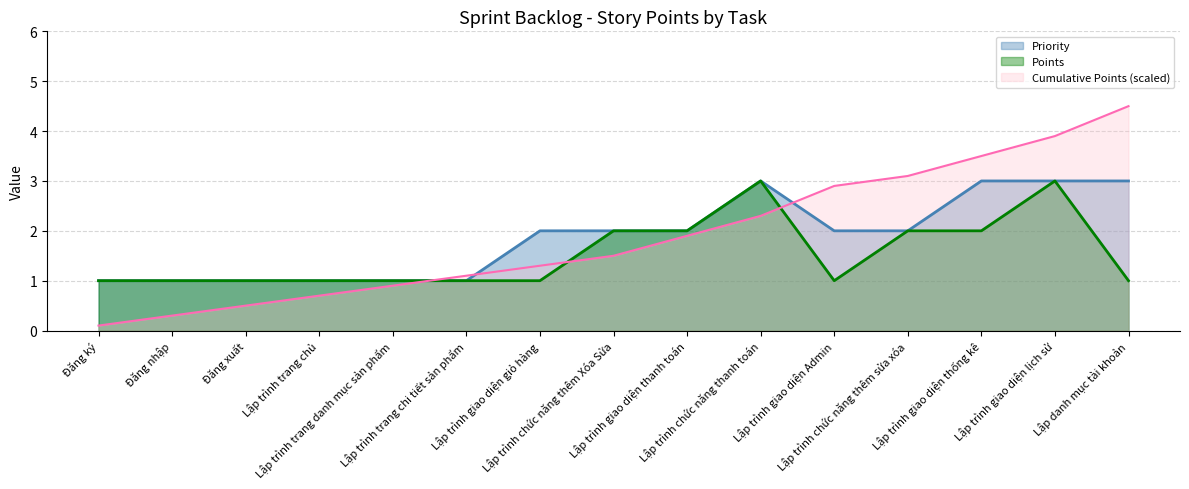

Where is the first local maximum?

Lập trình chức năng thanh toán